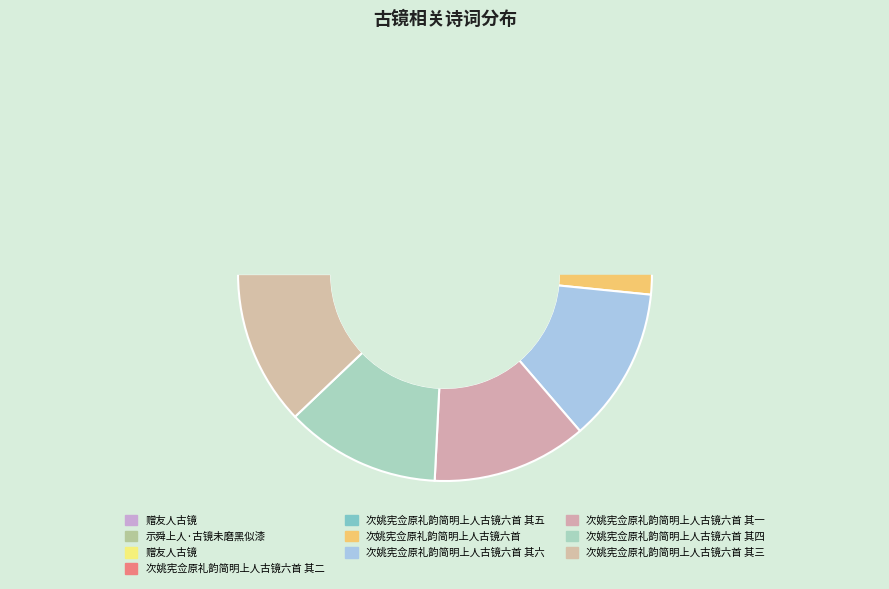

What percentage is NOT represented by 赠友人古镜?

88.7%